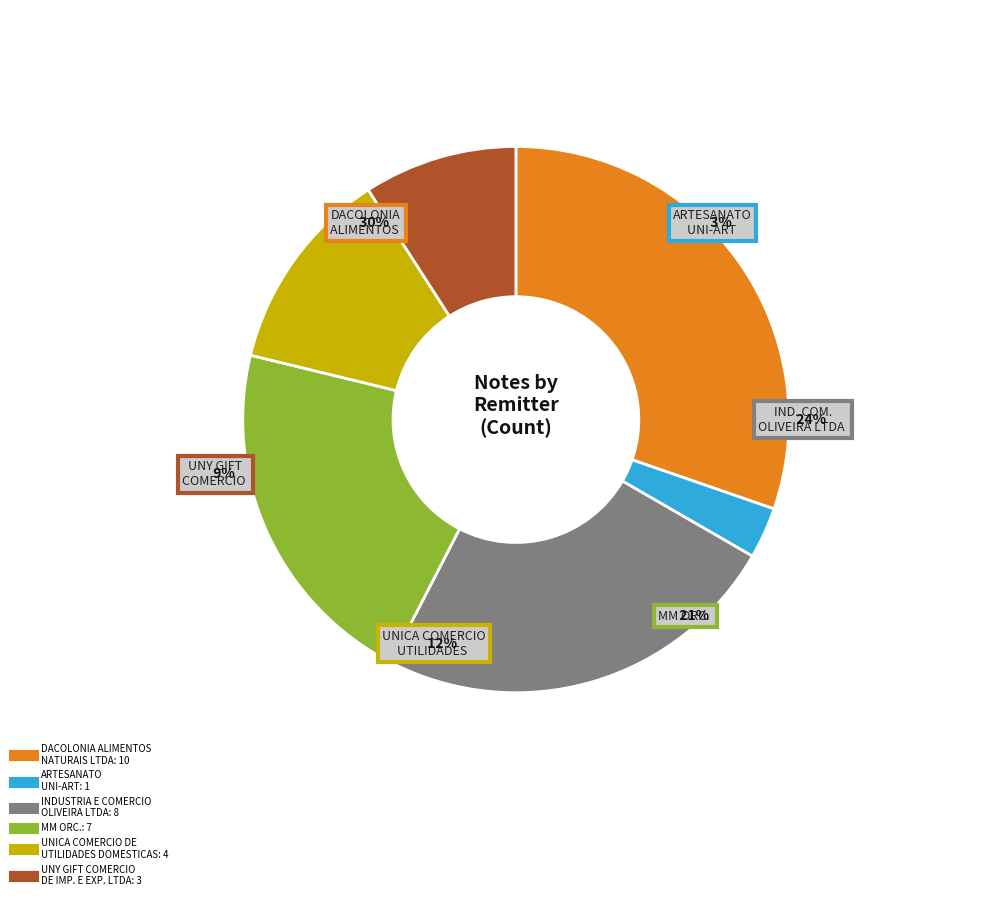

What is the ratio of the value at ARTESANATO
UNI-ART to the value at INDUSTRIA E COMERCIO
OLIVEIRA LTDA?

0.1